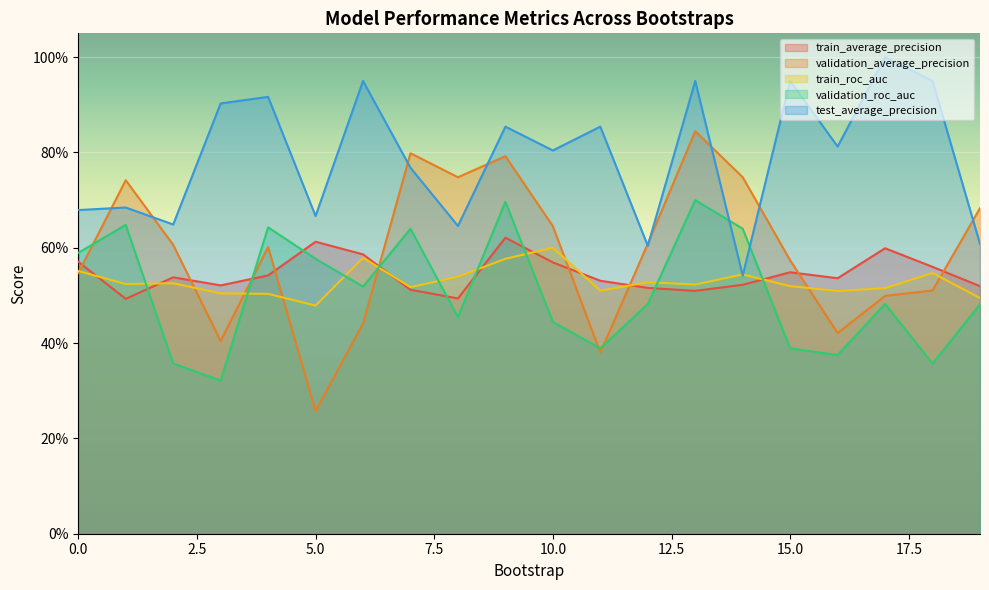

How many interior local peaks does the validation_average_precision series have?

5